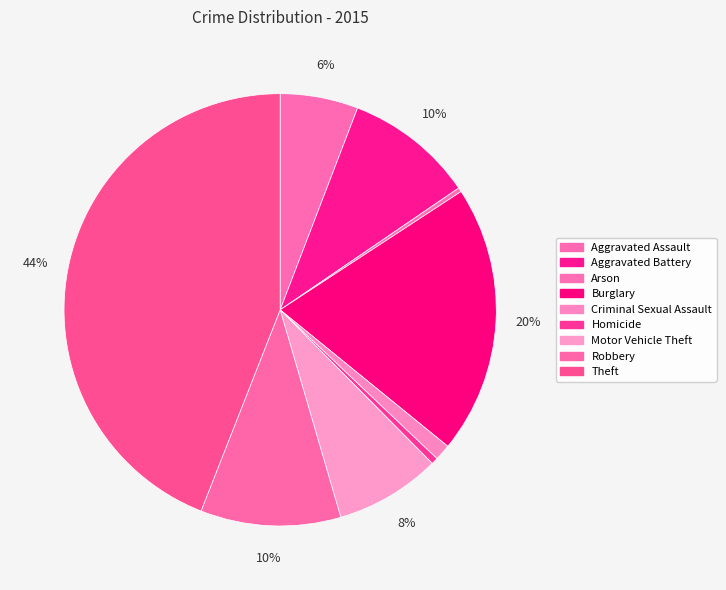

Is it true that Motor Vehicle Theft is 1% of the pie?

False